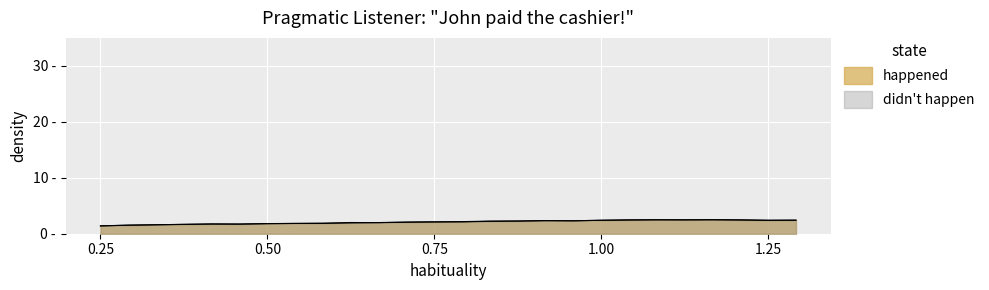

Does the chart display data point markers on the line(s)?

No